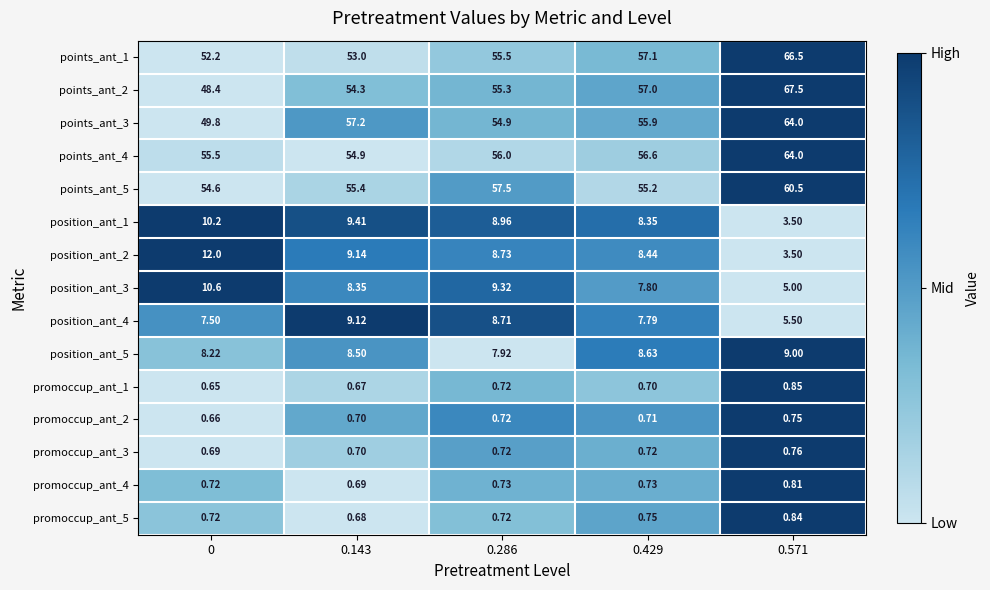

Is the value of position_ant_2 at 0.571 greater than the value of points_ant_4 at 0.571?

No